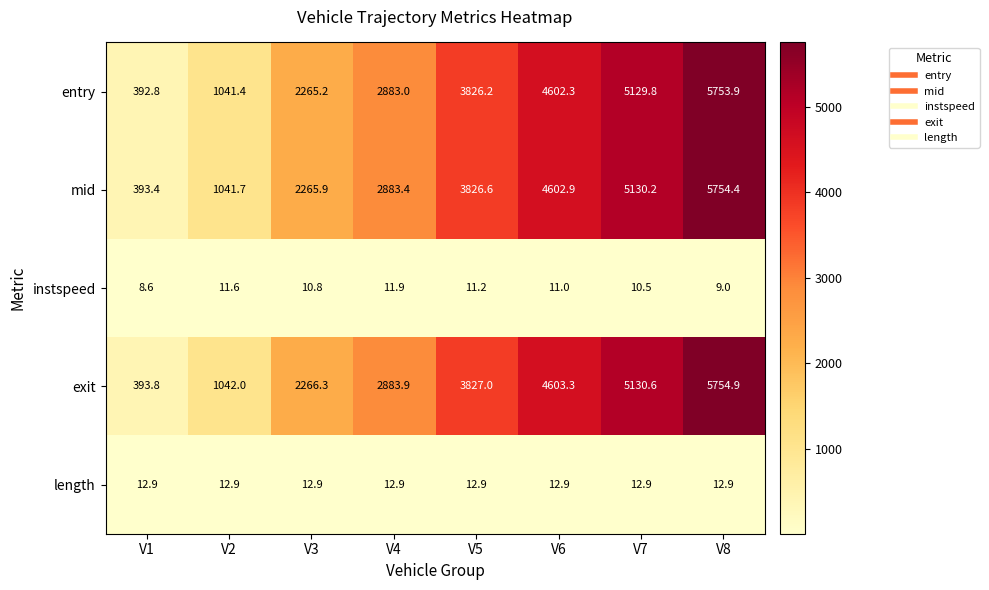

At V7, list the series in order from smallest to largest.

instspeed, length, entry, mid, exit